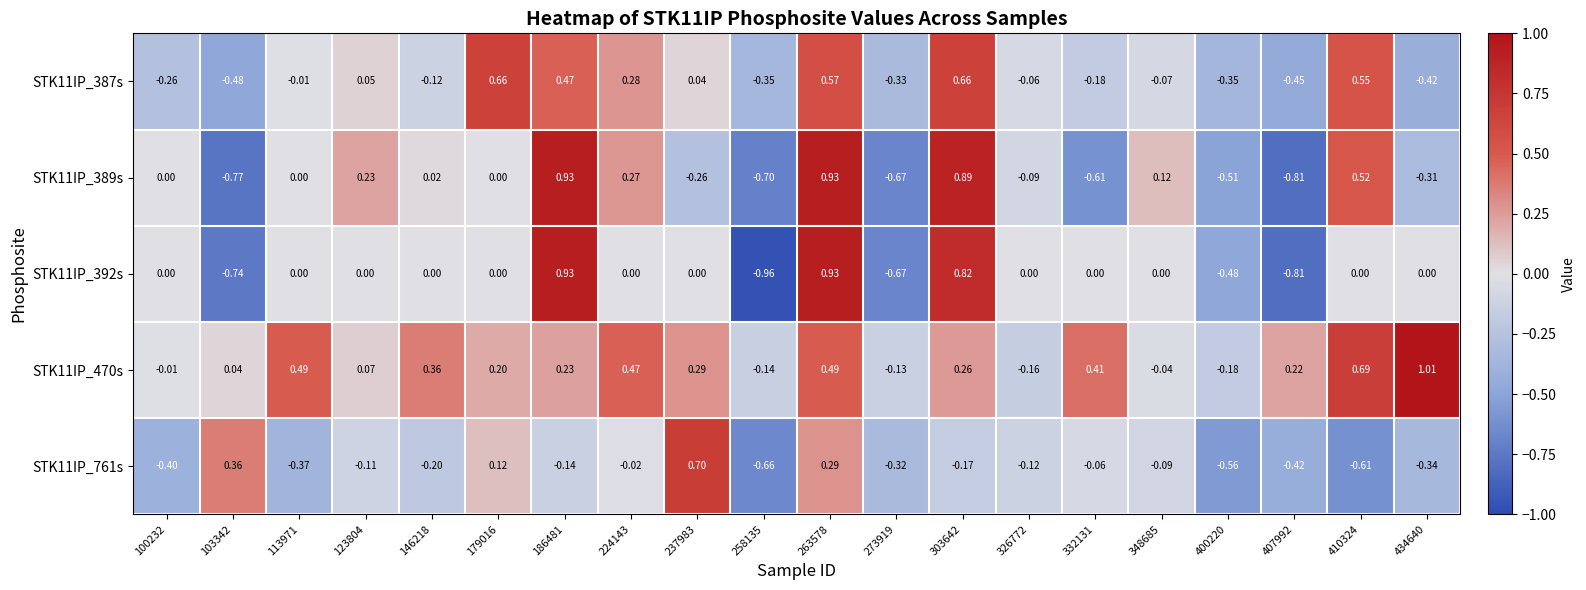

Is the value of STK11IP_389s at 434640 greater than the value of STK11IP_387s at 348685?

No